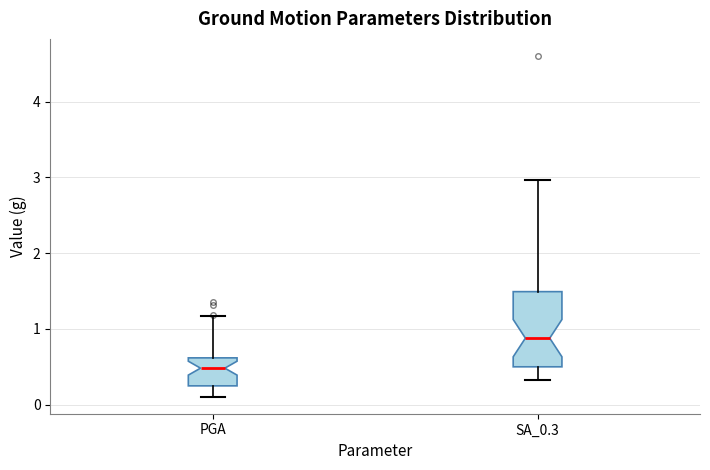

Reading left to right, transcribe this box plot: for each box, give where its median line is, the range the box spans, and where its two whiskers end, as read against the y-axis. The values are not printed on the chart, so give them approximately, as read against the axis.

PGA: median 0.5, box 0.2 to 0.6, whiskers 0.1 to 1.2
SA_0.3: median 0.9, box 0.5 to 1.5, whiskers 0.3 to 3.0